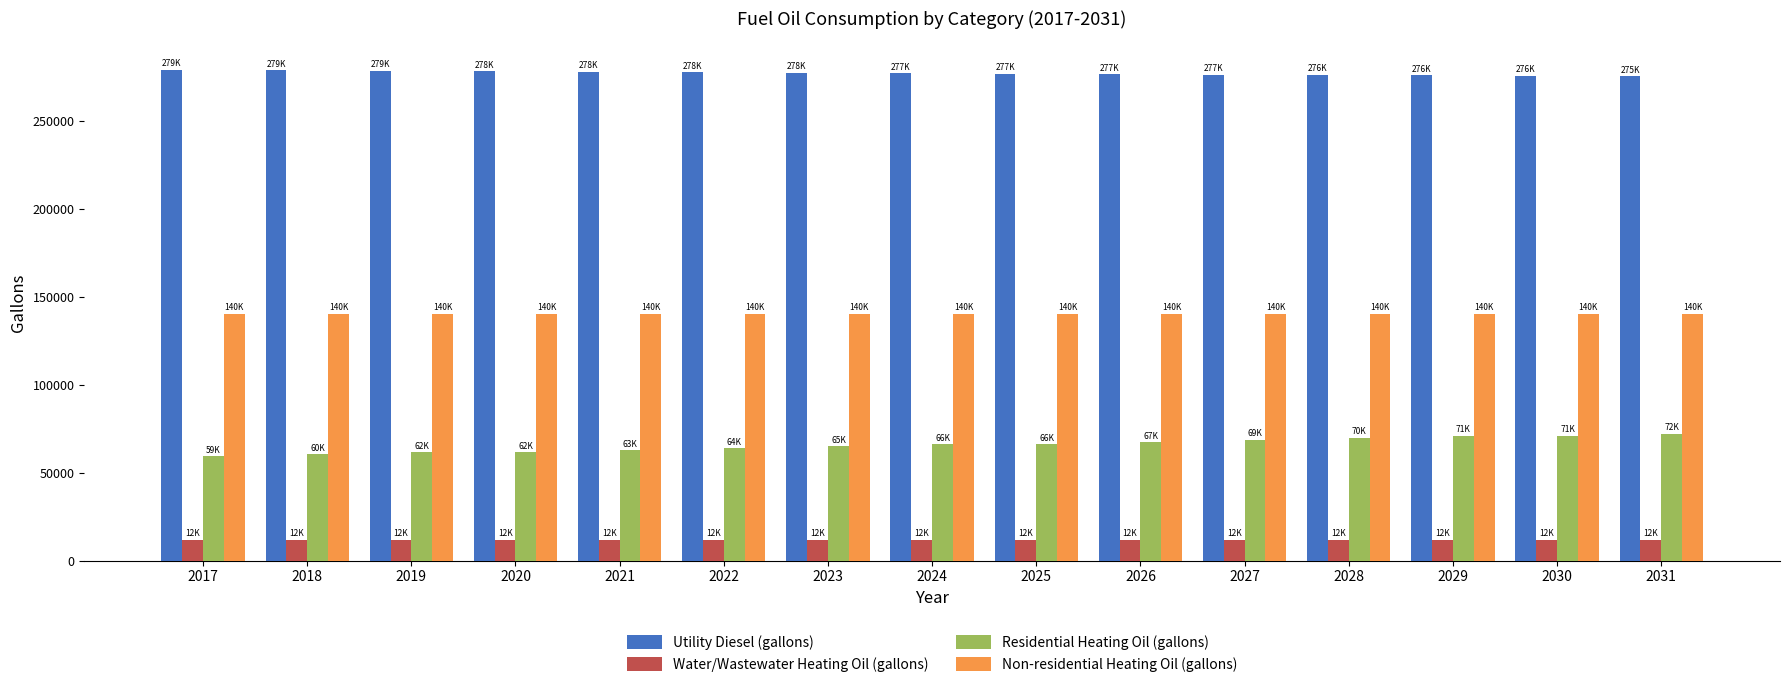

Is it true that Non-residential Heating Oil (gallons) equals 140383.4 at 2027?

True